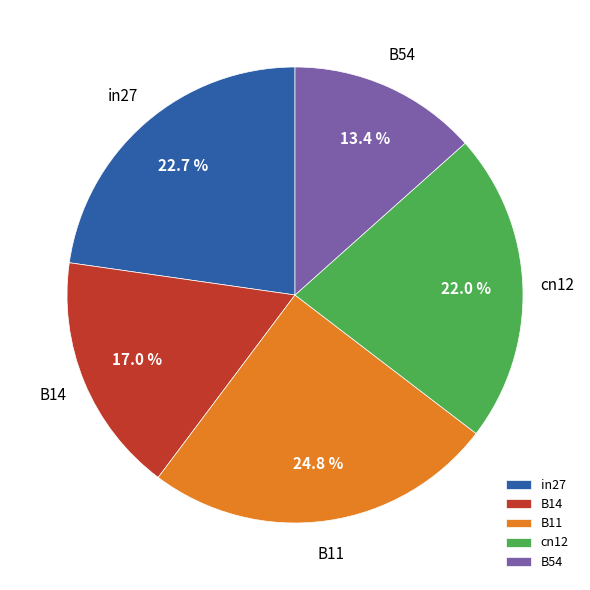

Which category has the biggest portion of the pie?

B11